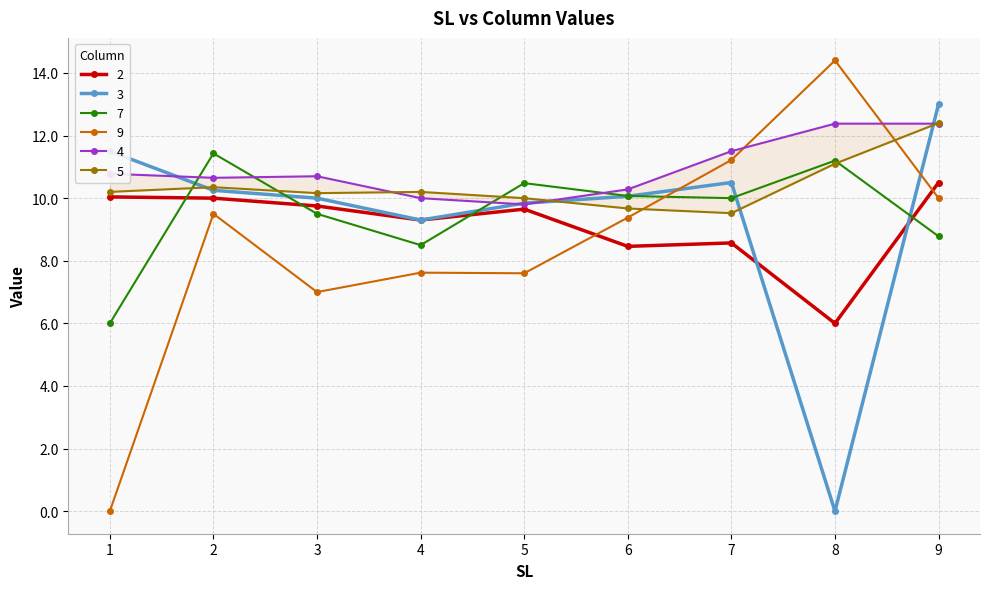

Does the chart have visible grid lines?

Yes